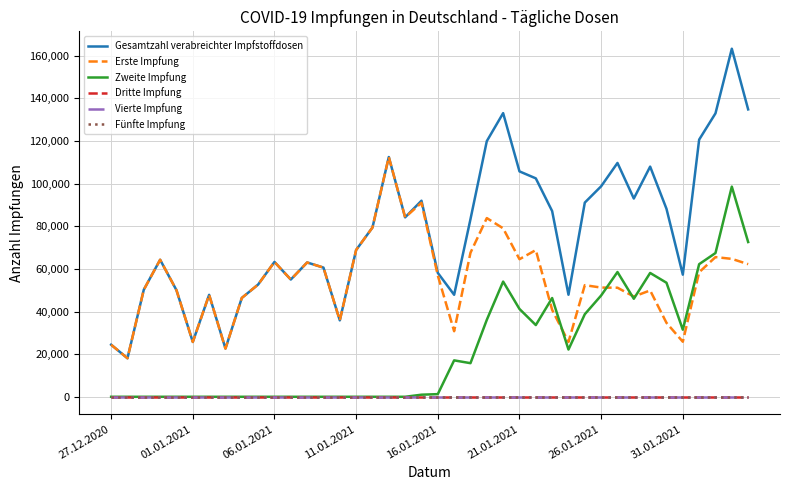

True or false: Fünfte Impfung and Dritte Impfung intersect in this chart.

False